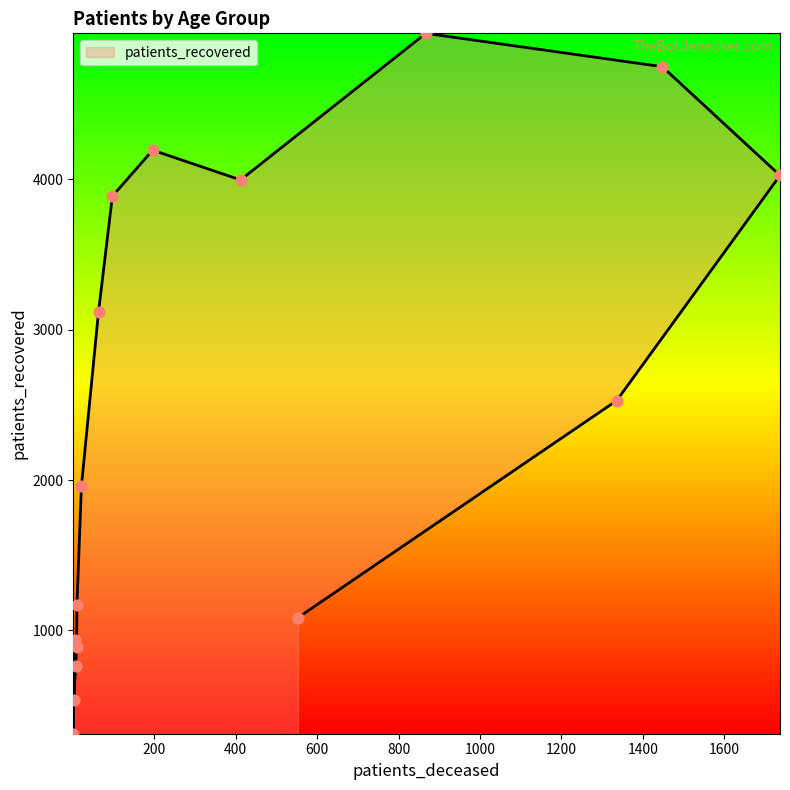

What is the change in value from 45 - 49 to 55 - 59?

+1927